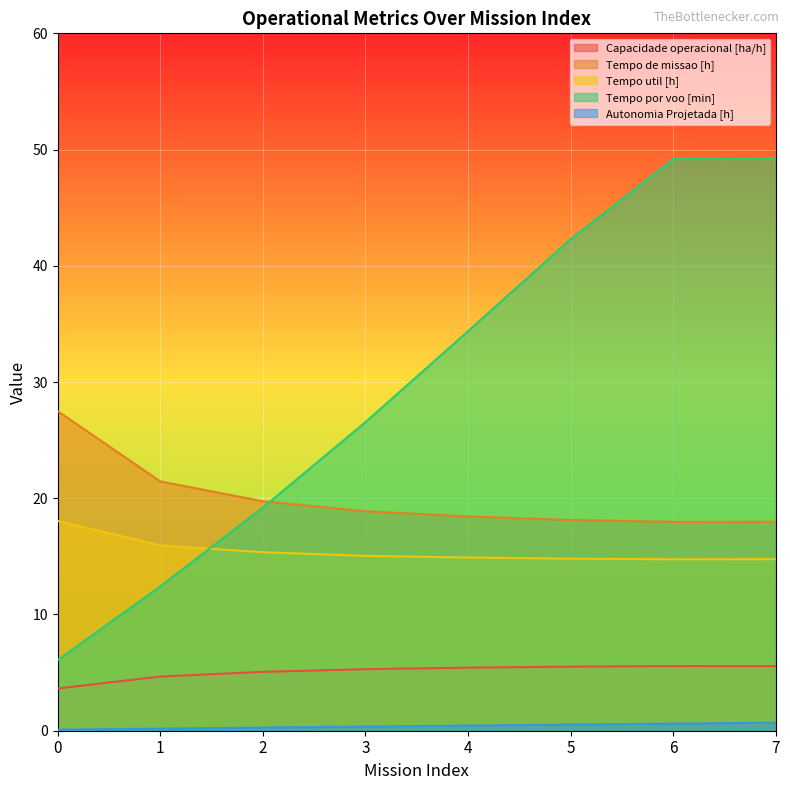

Rank the series by their average value, from lowest to highest.

Autonomia Projetada [h], Capacidade operacional [ha/h], Tempo util [h], Tempo de missao [h], Tempo por voo [min]